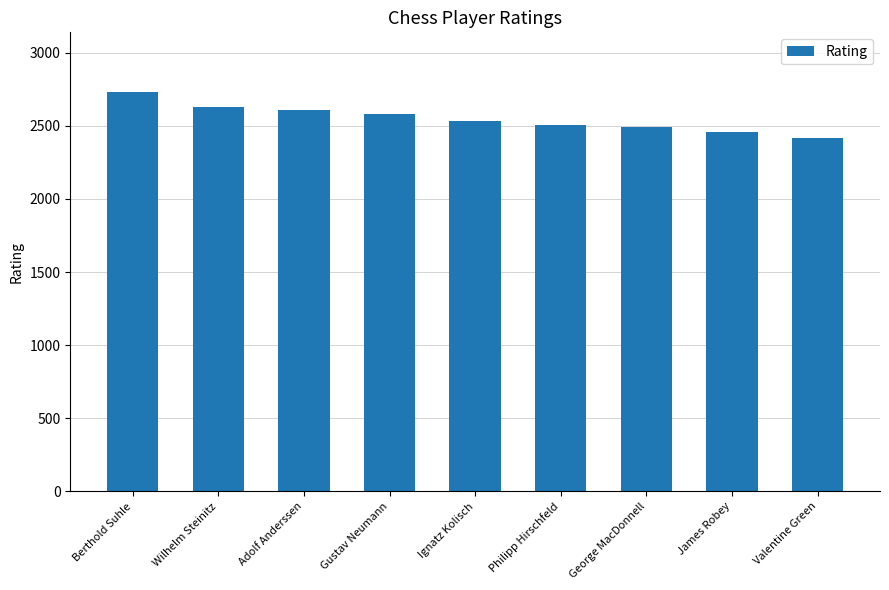

What is the value of the 6th bar from the left?

2505